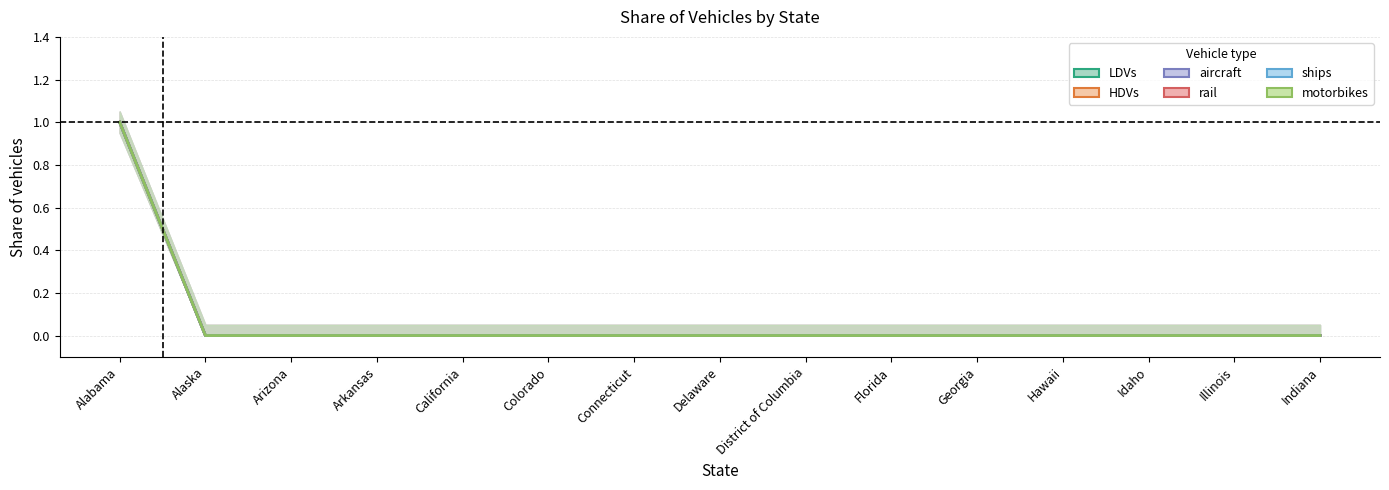

True or false: rail has a value of 0 at California.

False